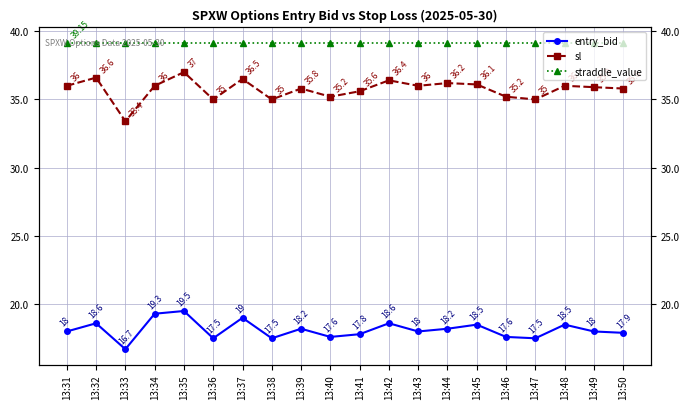

Reading right to left, extract all data points from this chart.

entry_bid: 13:50=17.9	13:49=18.0	13:48=18.5	13:47=17.5	13:46=17.6	13:45=18.5	13:44=18.2	13:43=18.0	13:42=18.6	13:41=17.8	13:40=17.6	13:39=18.2	13:38=17.5	13:37=19.0	13:36=17.5	13:35=19.5	13:34=19.3	13:33=16.7	13:32=18.6	13:31=18.0
sl: 13:50=35.8	13:49=35.9	13:48=36.0	13:47=35.0	13:46=35.2	13:45=36.1	13:44=36.2	13:43=36.0	13:42=36.4	13:41=35.6	13:40=35.2	13:39=35.8	13:38=35.0	13:37=36.5	13:36=35.0	13:35=37.0	13:34=36.0	13:33=33.4	13:32=36.6	13:31=36.0
straddle_value: 13:50=39.1	13:49=39.1	13:48=39.1	13:47=39.1	13:46=39.1	13:45=39.1	13:44=39.1	13:43=39.1	13:42=39.1	13:41=39.1	13:40=39.1	13:39=39.1	13:38=39.1	13:37=39.1	13:36=39.1	13:35=39.1	13:34=39.1	13:33=39.1	13:32=39.1	13:31=39.1